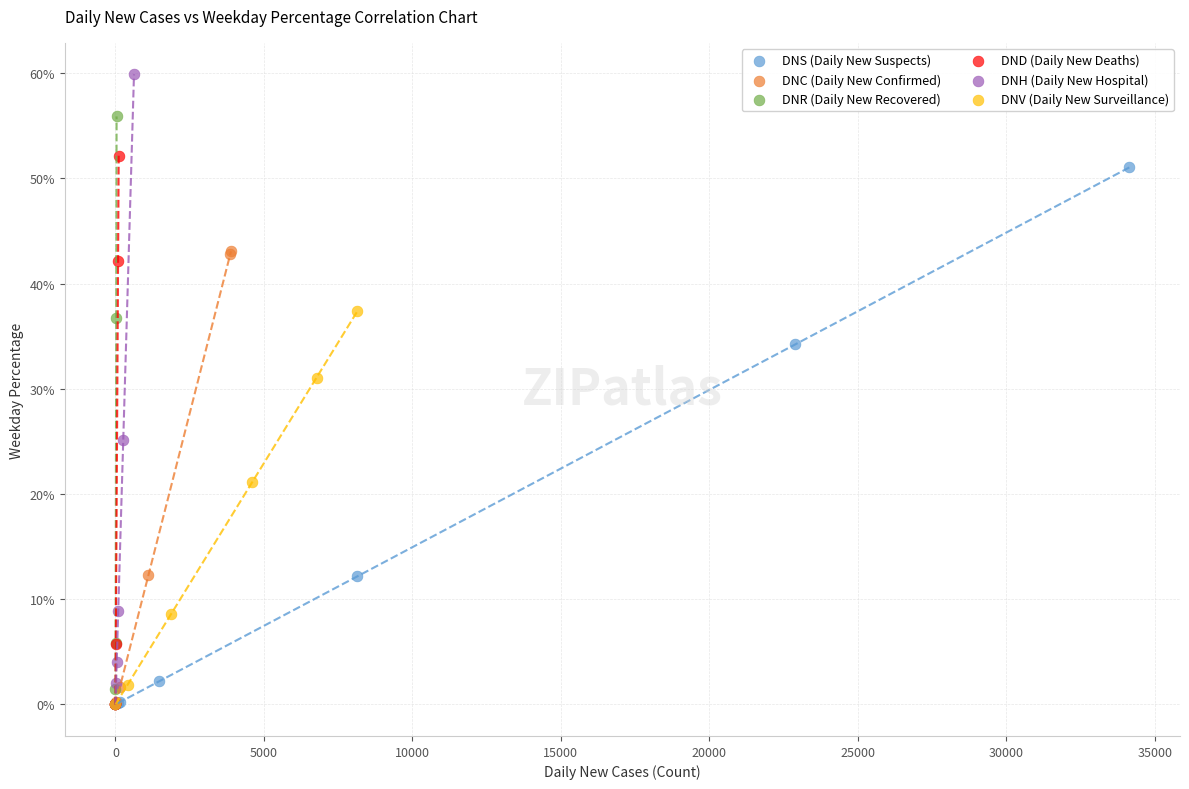

Which series reaches the maximum Y coordinate?

DNH (Daily New Hospital)